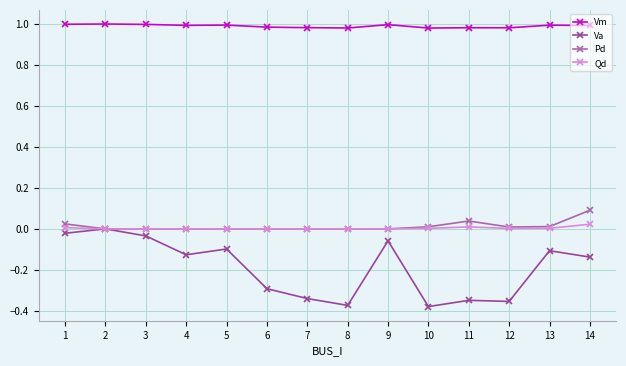

Is this an area chart (filled region under the line)?

No